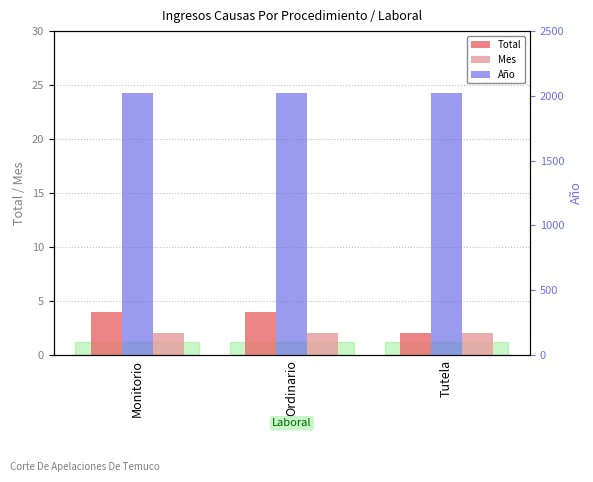

Which series has the largest range (max minus min)?

Total